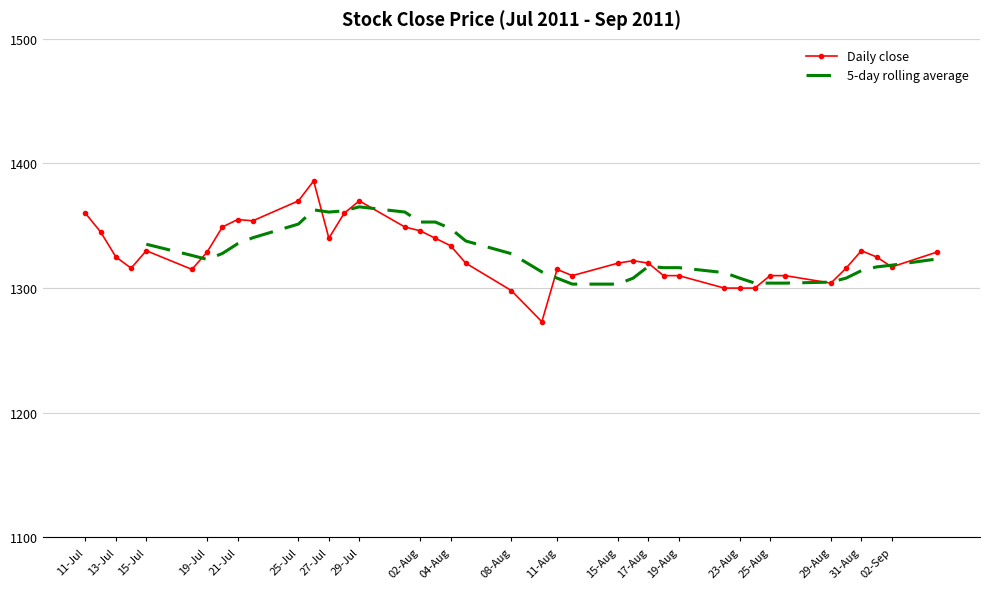

True or false: 5-day rolling average has more than 2 interior local peaks.

True